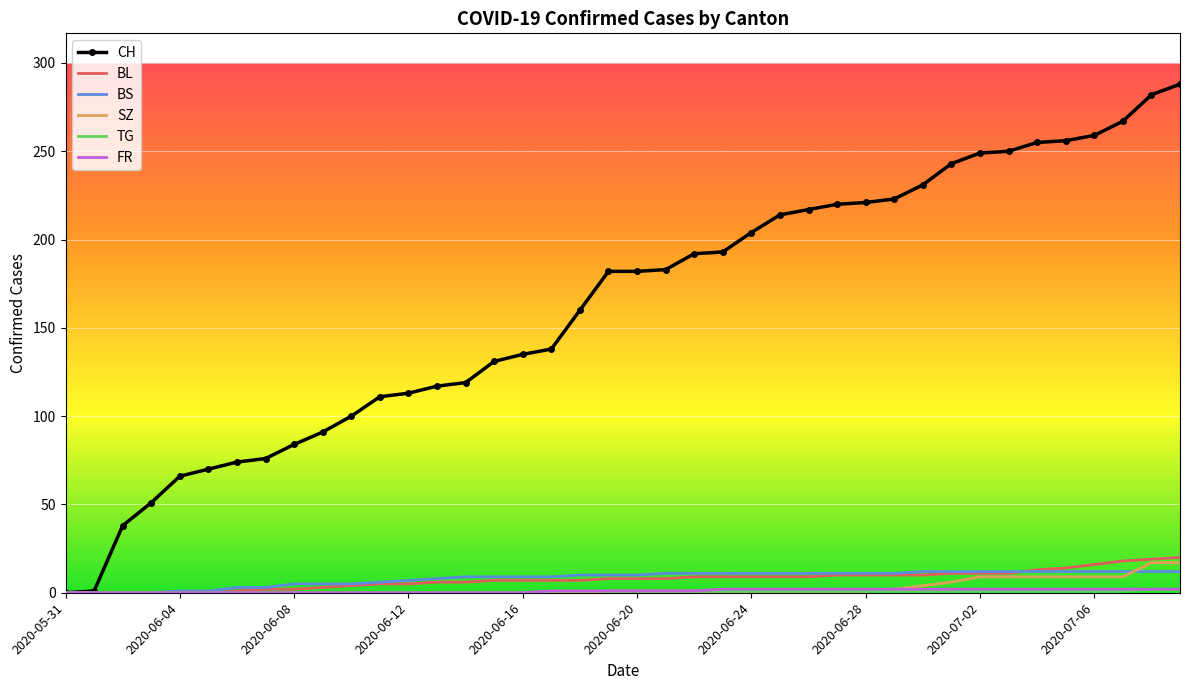

Which series has the largest range (max minus min)?

CH